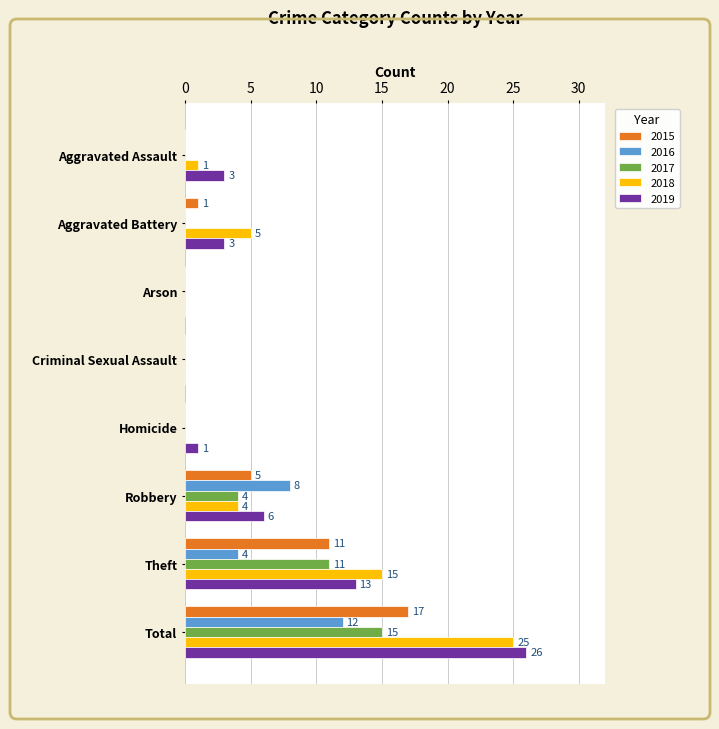

Read the 2015 value at Theft.

11